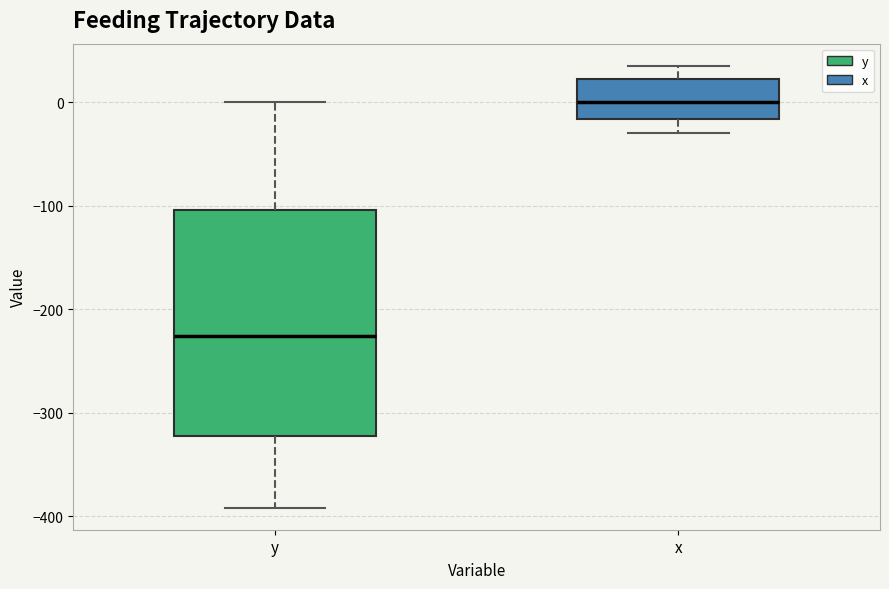

Reading left to right, transcribe this box plot: for each box, give where its median line is, the range the box spans, and where its two whiskers end, as read against the y-axis. The values are not printed on the chart, so give them approximately, as read against the axis.

y: median -230, box -320 to -100, whiskers -390 to 0
x: median 0, box -20 to 20, whiskers -30 to 40